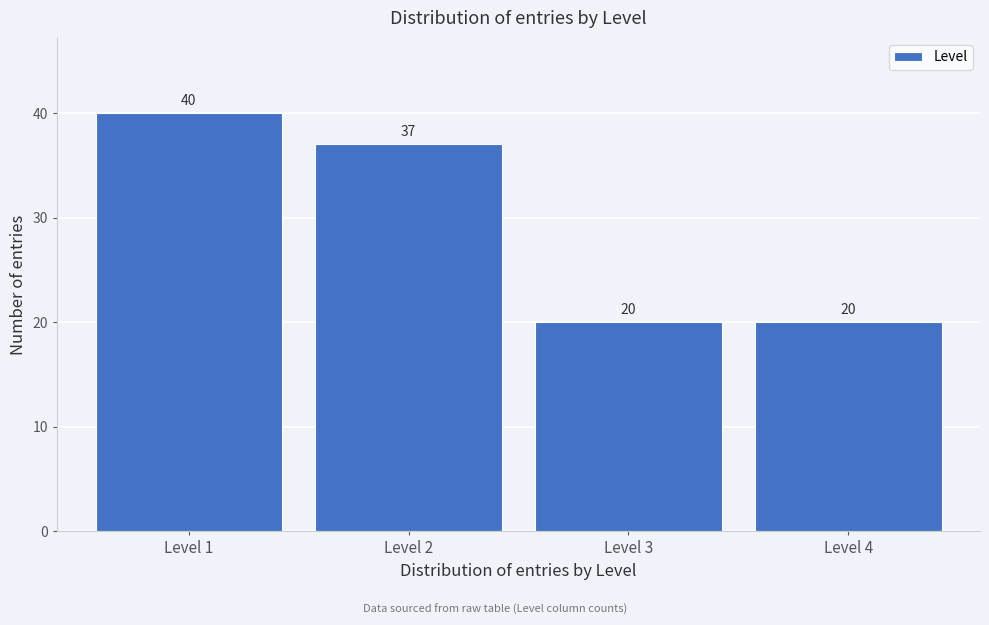

Reading left to right, transcribe all the data shown in this chart.

Level 1=40	Level 2=37	Level 3=20	Level 4=20